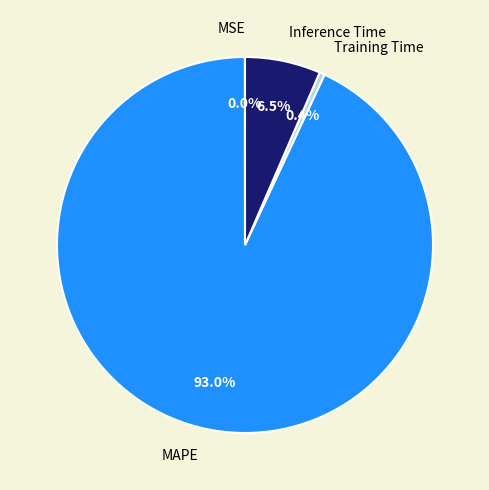

To the nearest percent, what is the average slice percentage?

25%